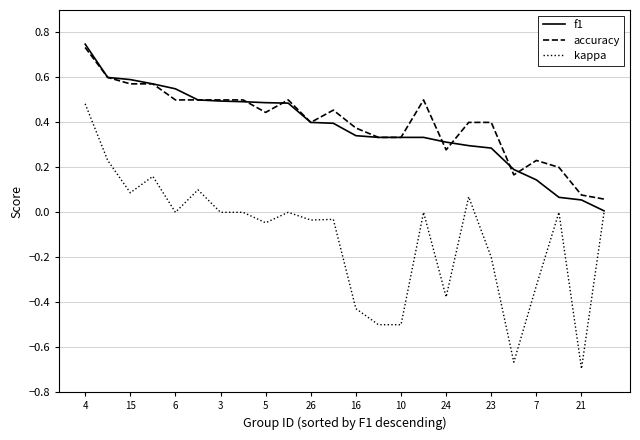

True or false: kappa and accuracy intersect in this chart.

False